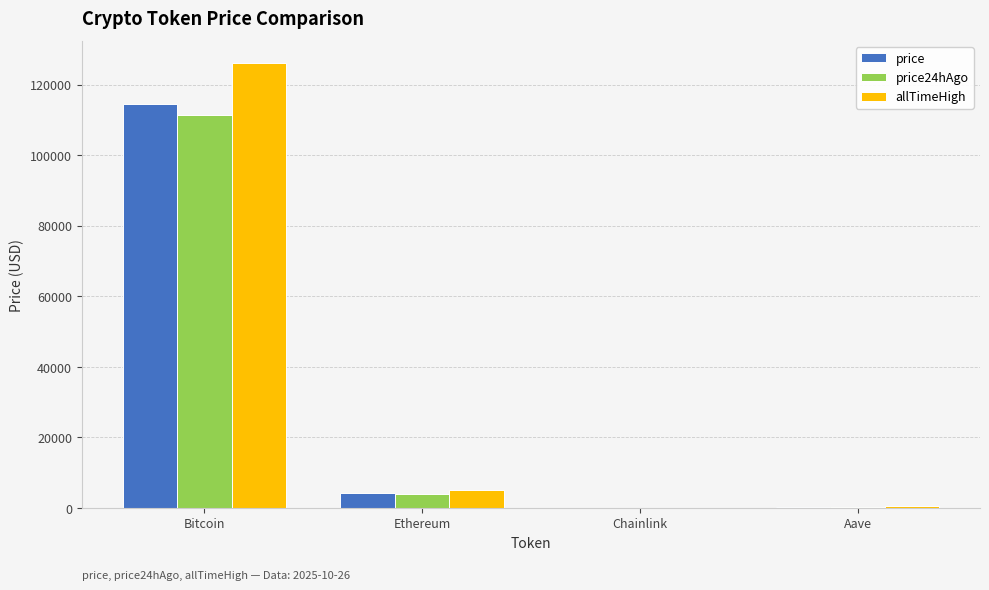

Does the chart contain stacked bars?

No